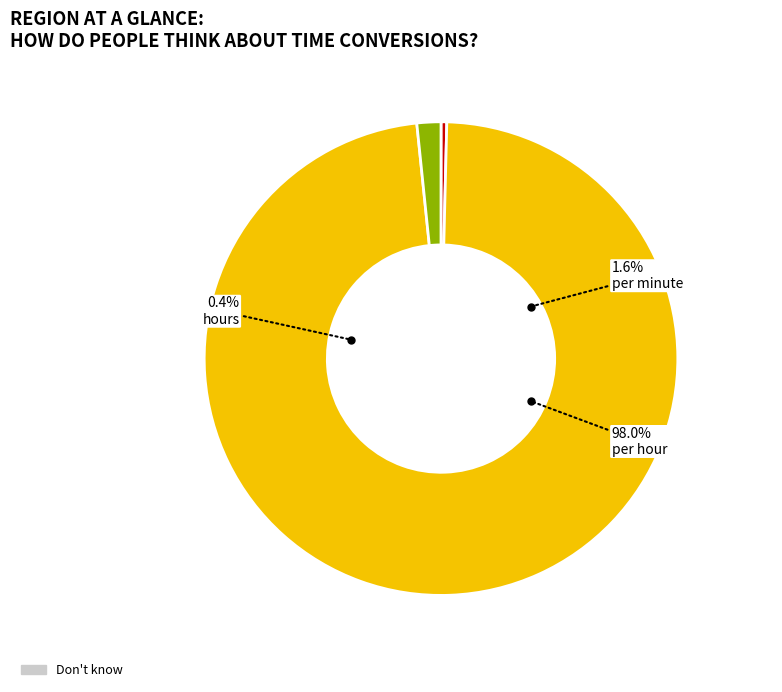

Is there a majority slice in this chart?

Yes